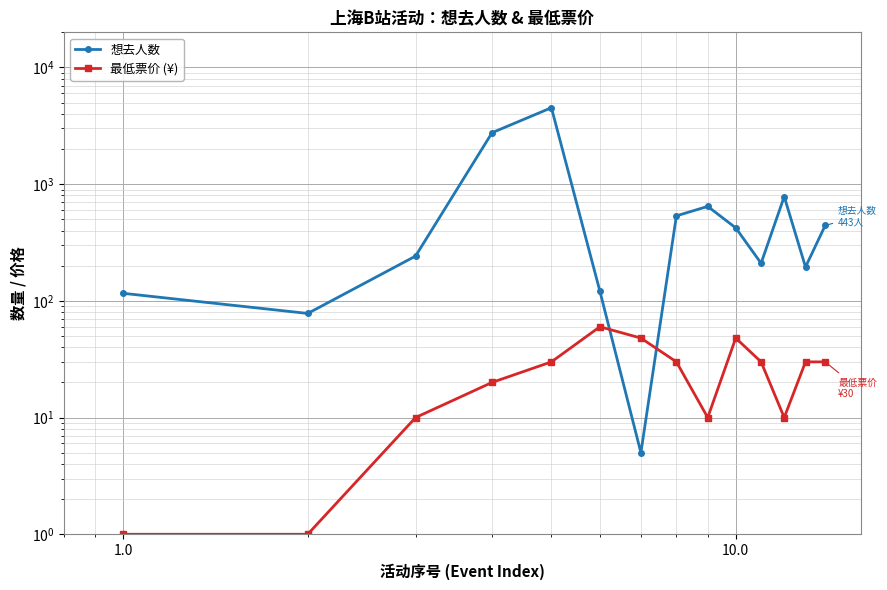

What are all the series names shown in the legend?

想去人数, 最低票价 (¥)